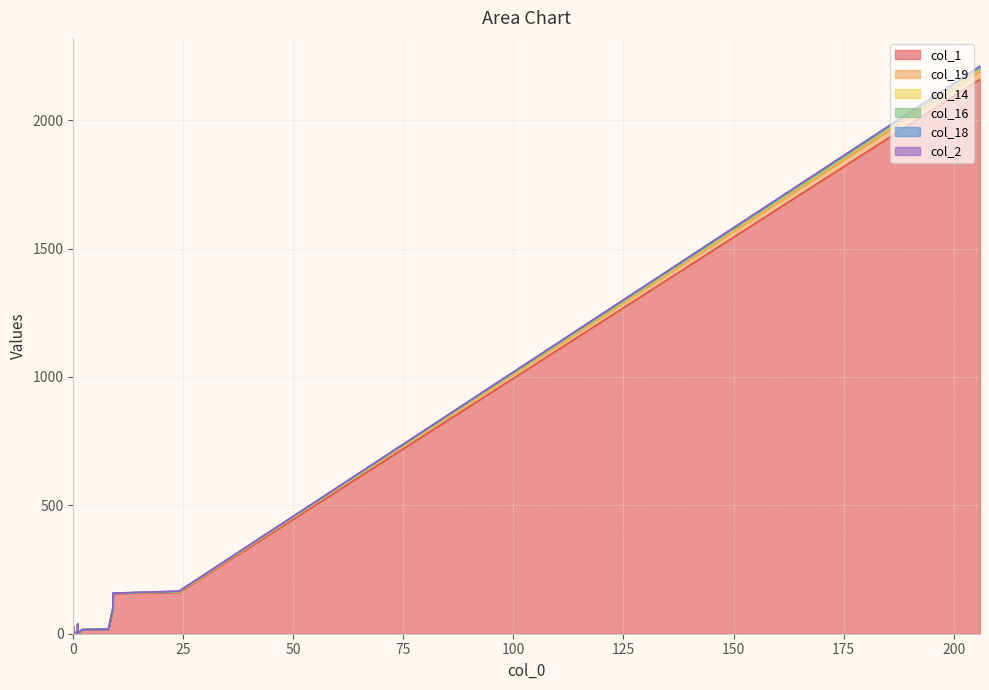

What is the value of the col_19 point at the 2nd from the left?

3